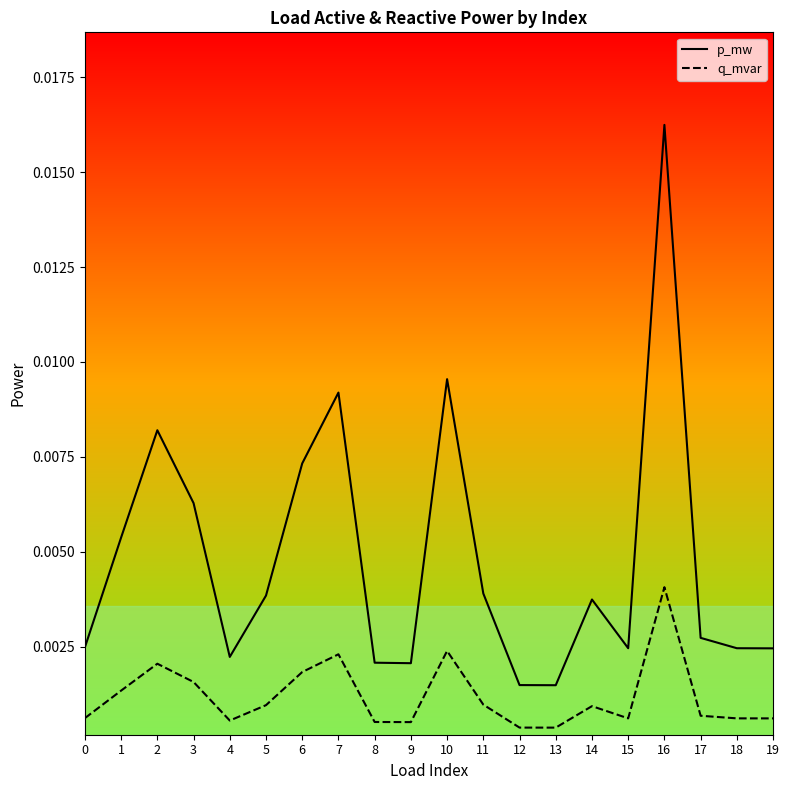

Count the number of categories in the chart.

20